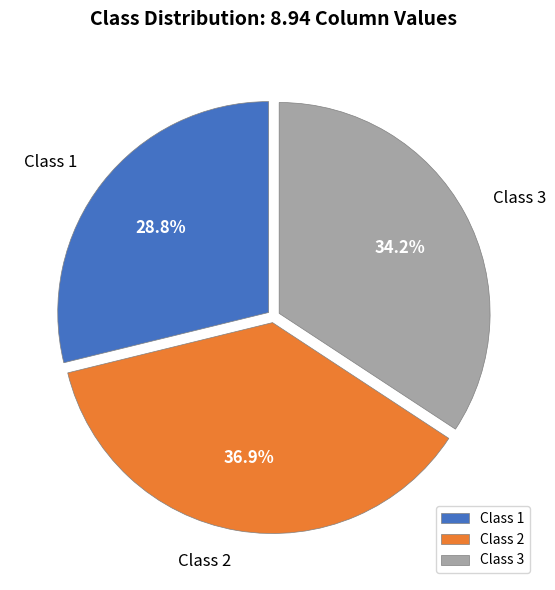

Combined, what portion of the pie is Class 1 and Class 3?

63.1%